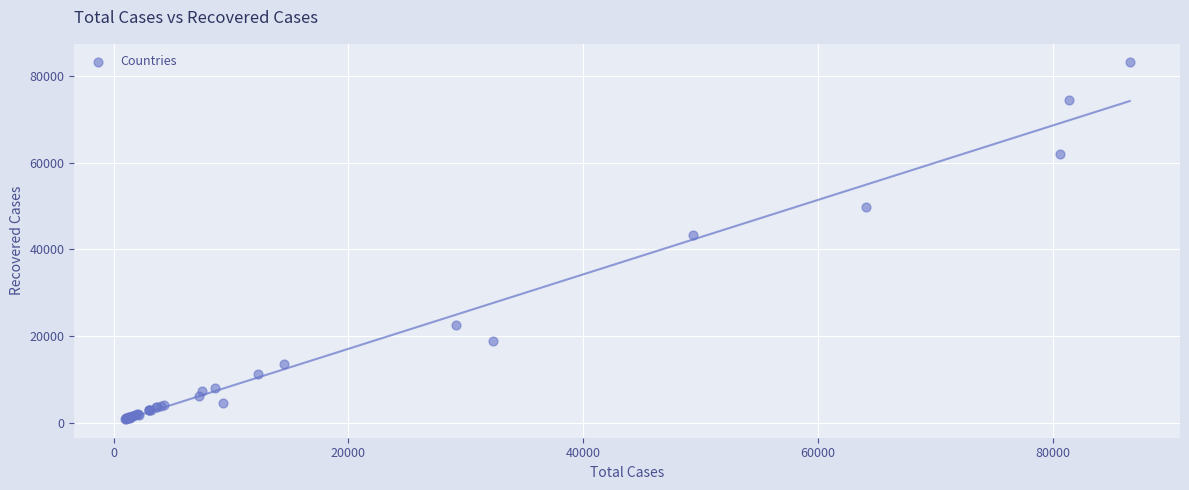

What Y value in the scatter plot is closest to 42125?

43367